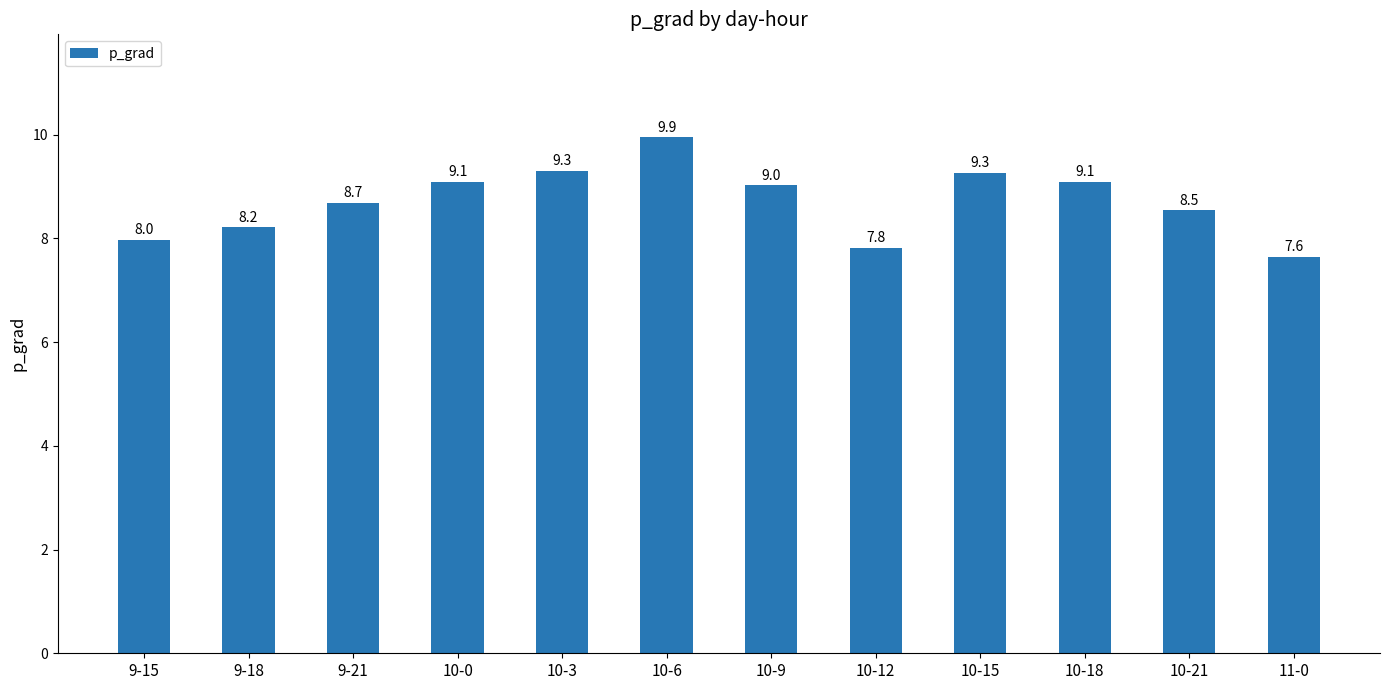

What position from the left is 9-21?

3